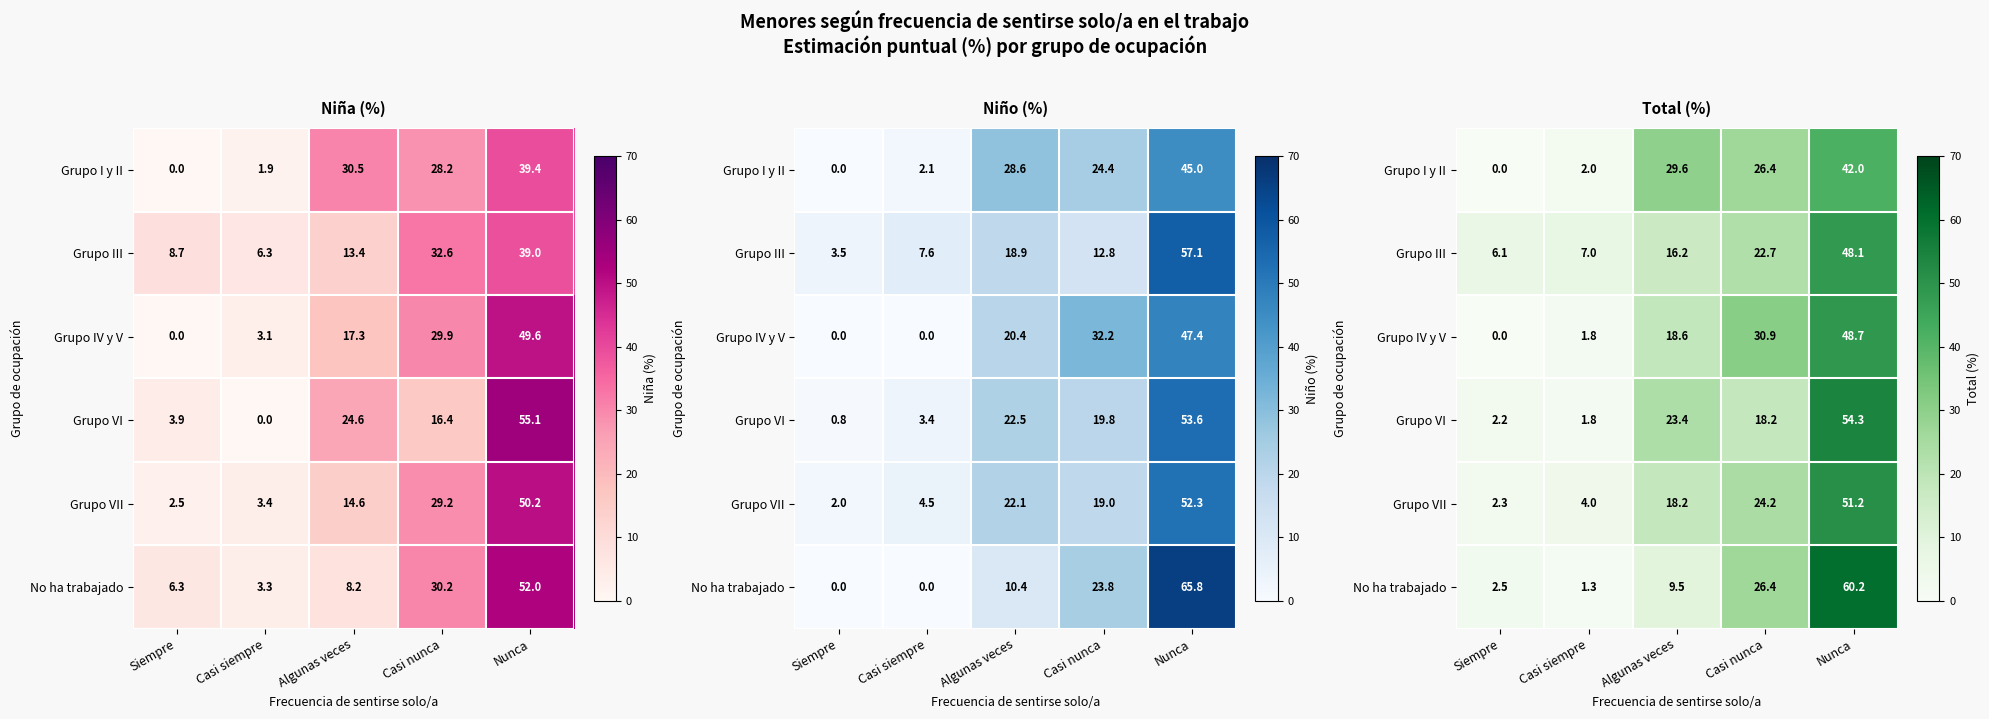

Which series has the largest total across all categories?

No ha trabajado